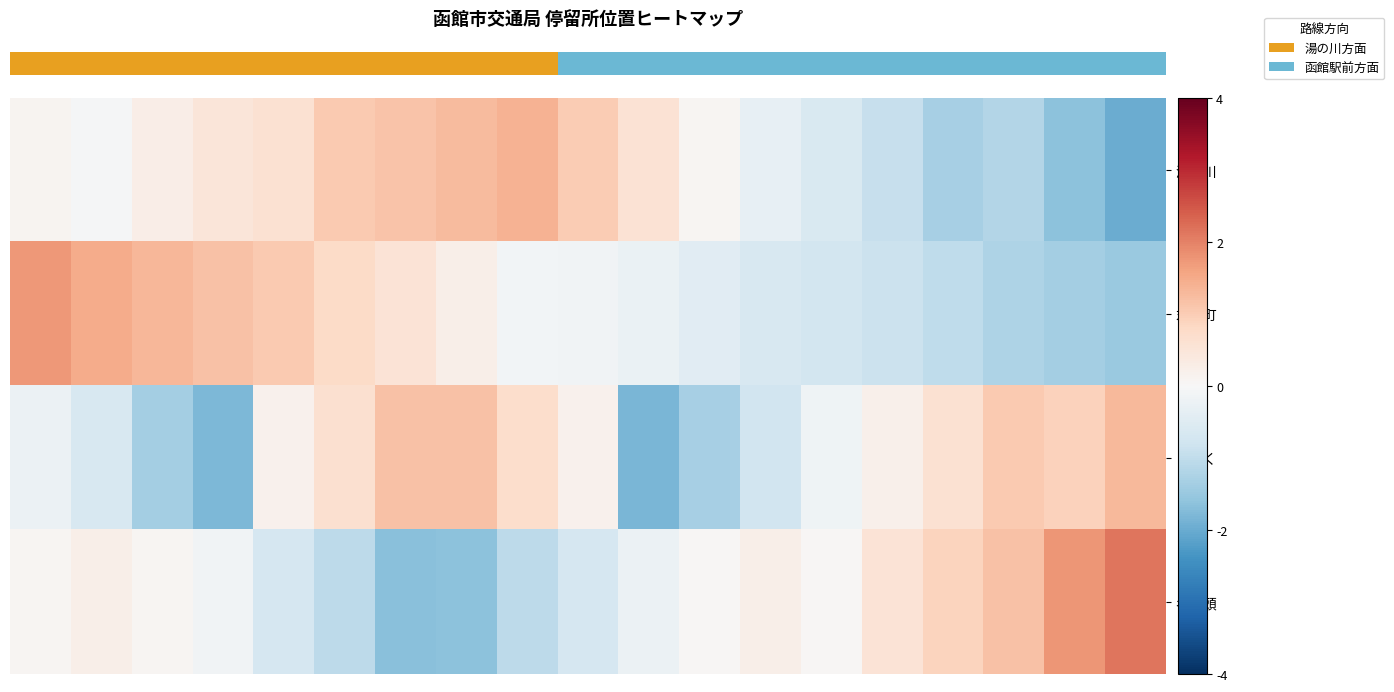

How many distinct data groups are displayed?

4